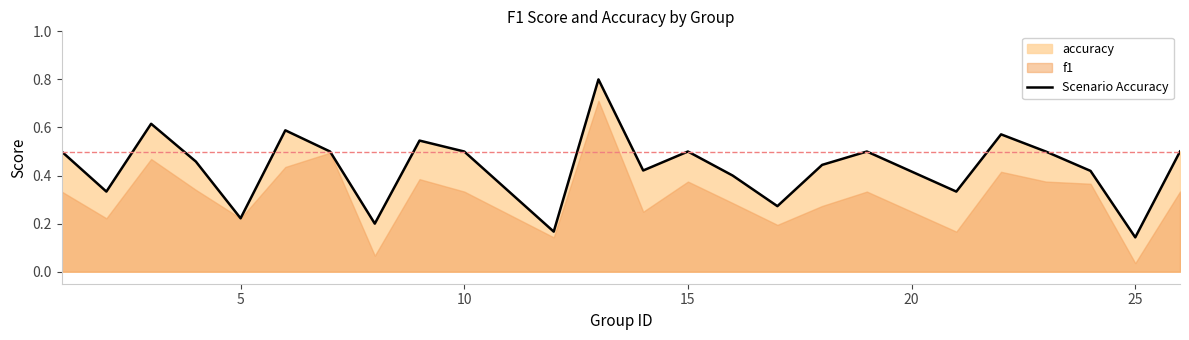

What is the highest value of the Scenario Accuracy series?

0.8